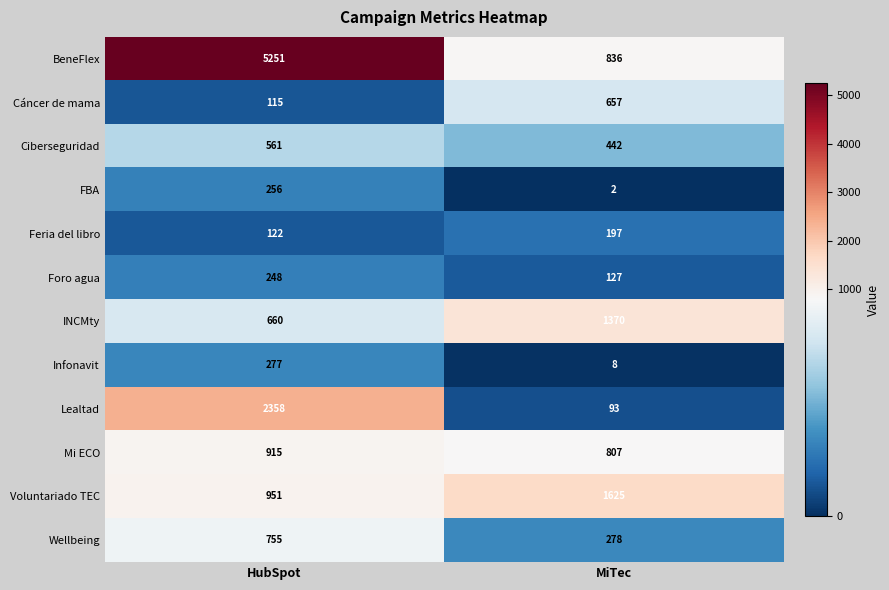

At how many categories does at least one series exceed 3319?

1